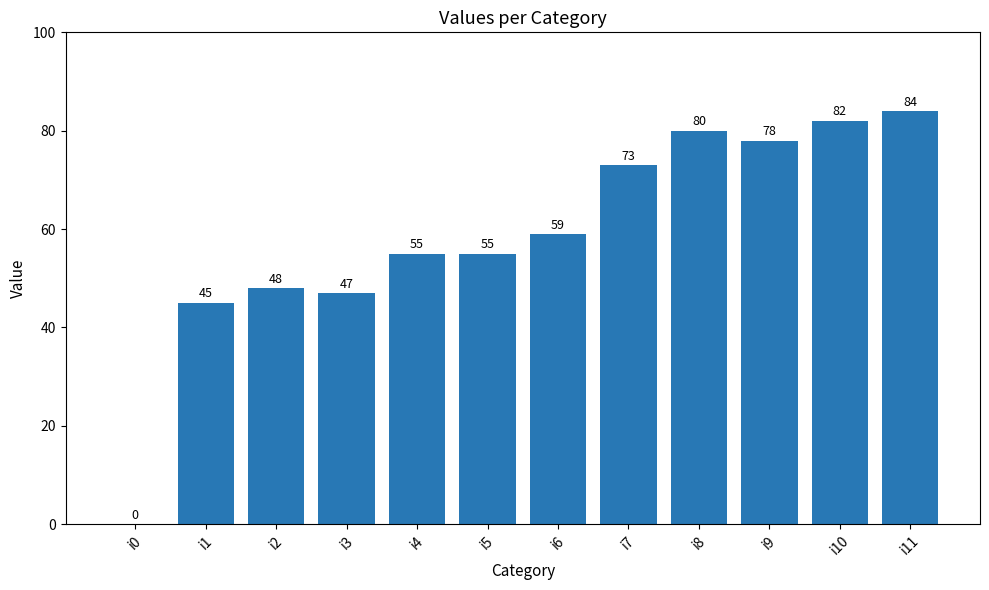

Which label corresponds to the largest value in the chart?

i11